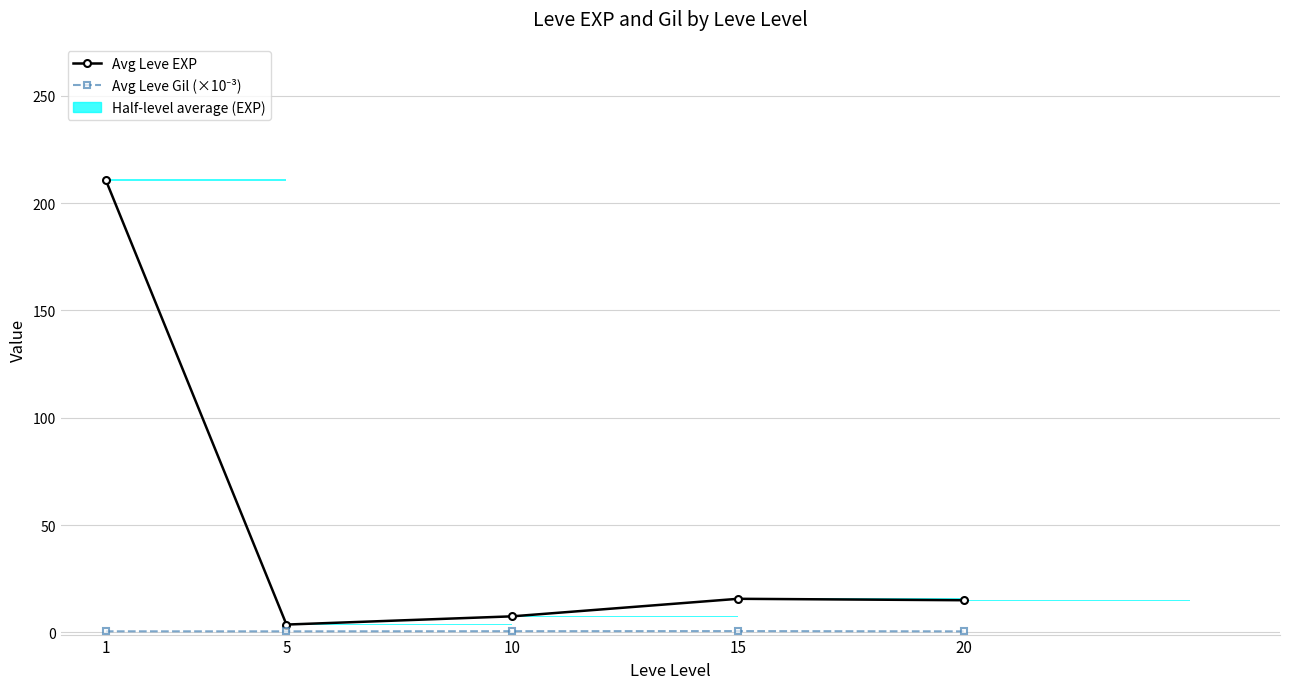

Which category has the lowest value in the Avg Leve Gil (×10⁻³) series?

20